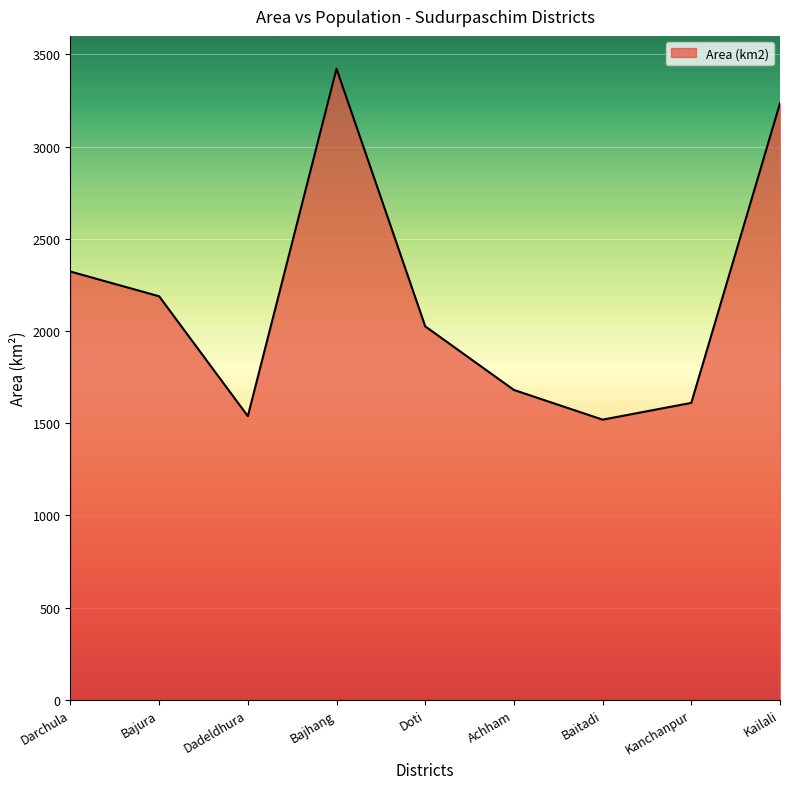

At which label is the value closest to 2470?

Darchula